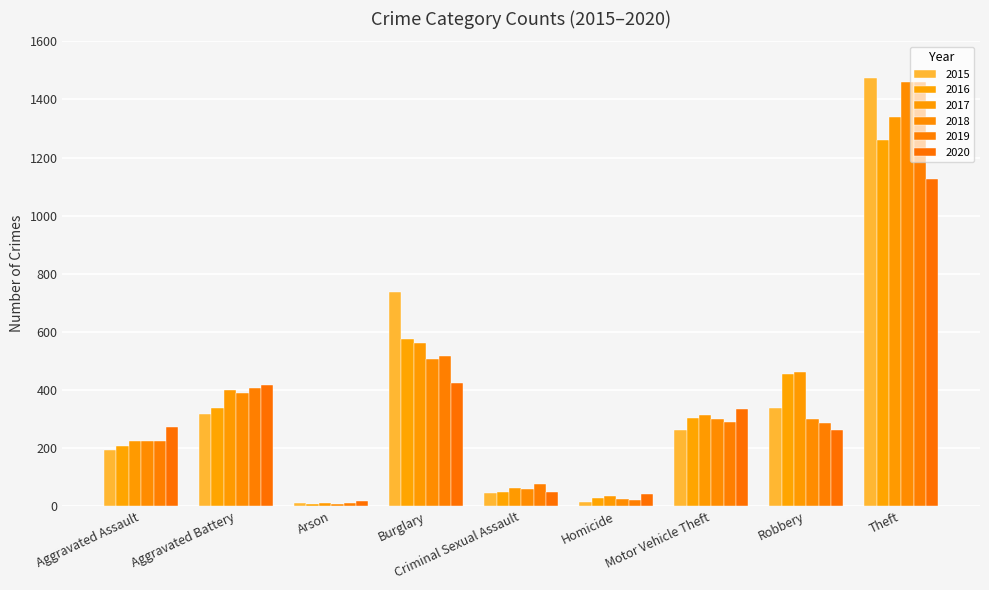

What is the label of the 1st bar from the right?

Theft